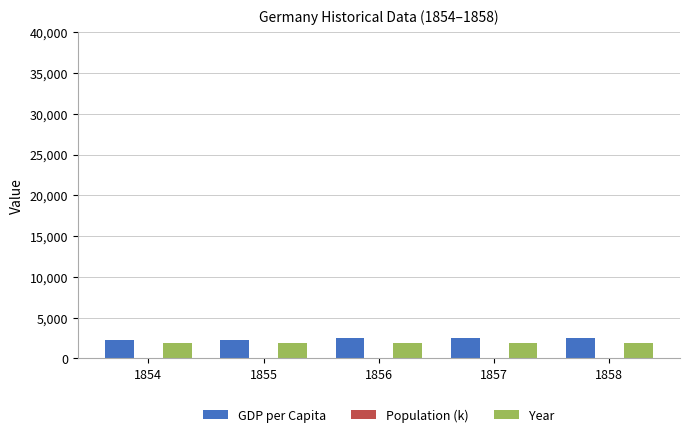

What is the total value across all series at 1855?

4152.6